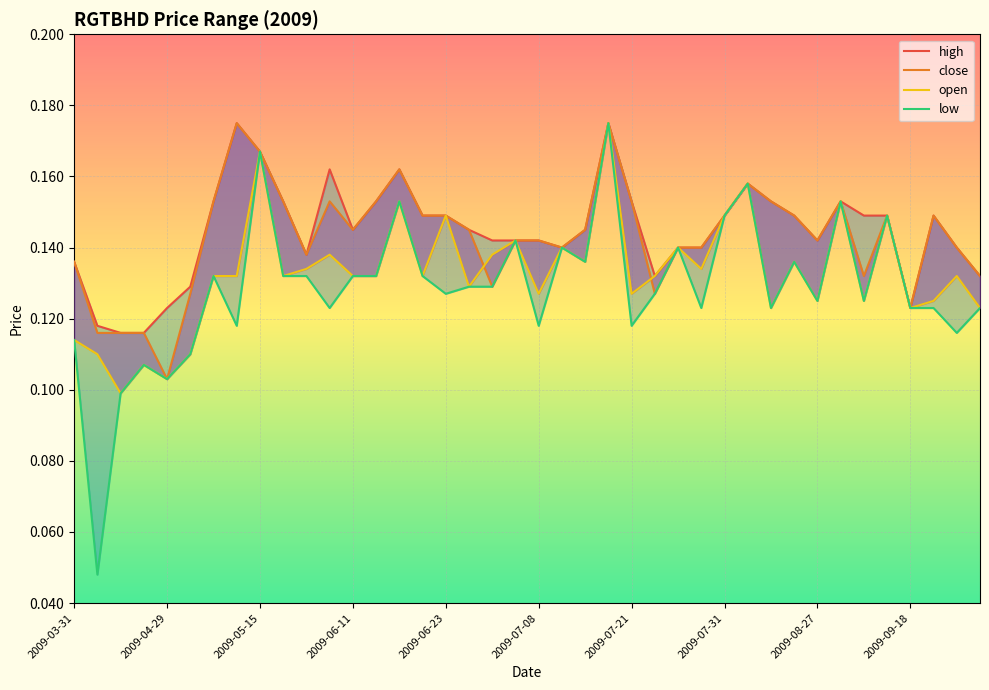

At 26, list the series in order from largest to smallest.

high, close, open, low